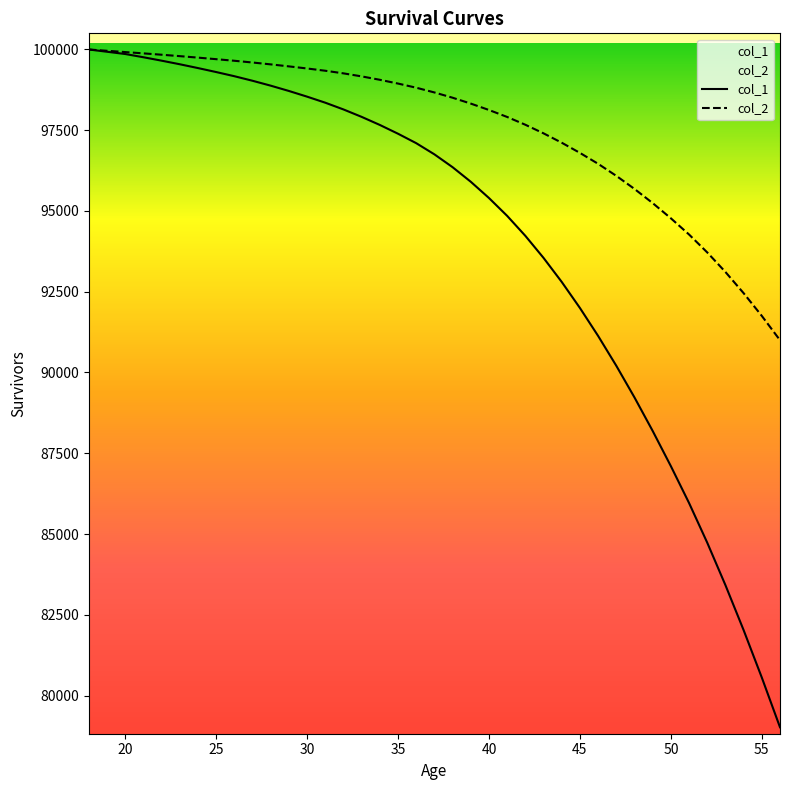

What is the greatest value displayed?

100000